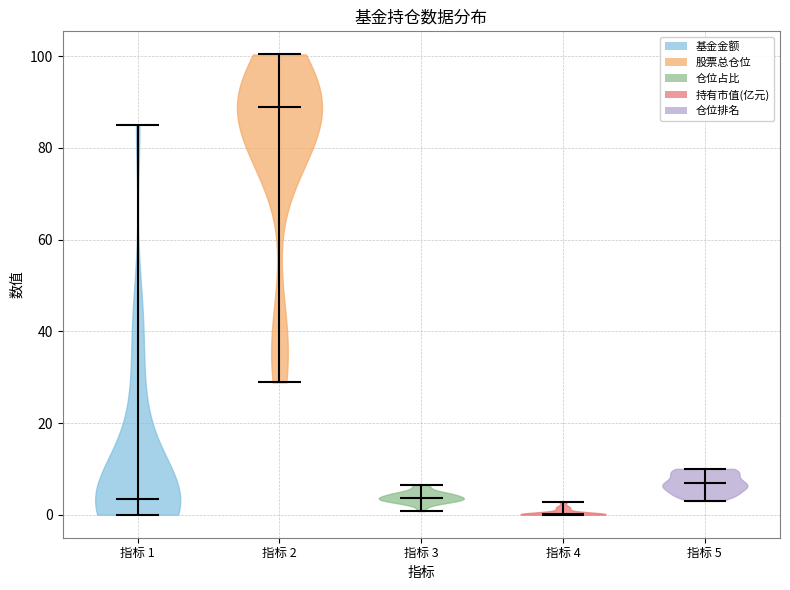

Which violin has the lowest median line?

指标 4